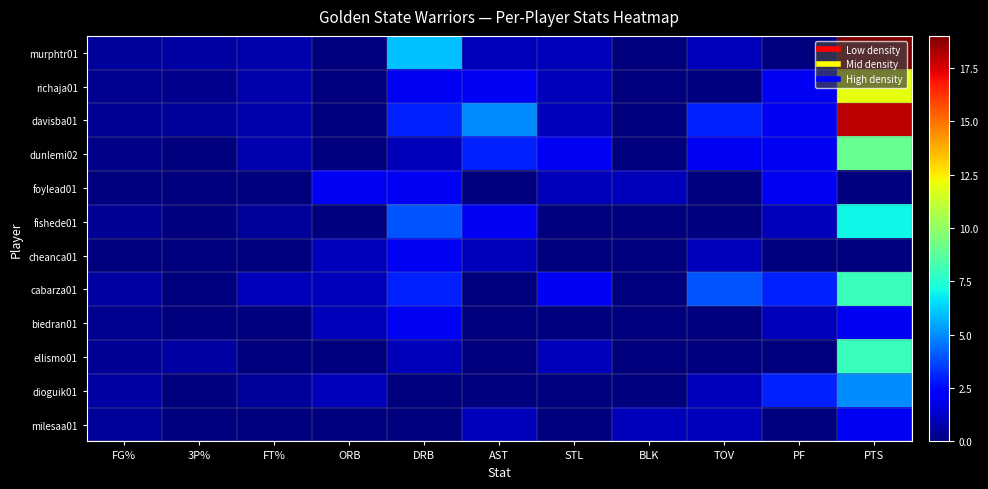

Reading left to right, extract all data points from this chart.

murphtr01: FG%=0.5	3P%=0.6	FT%=0.8	ORB=0.0	DRB=6.0	AST=1.0	STL=1.0	BLK=0.0	TOV=1.0	PF=0.0	PTS=19.0
richaja01: FG%=0.3	3P%=0.2	FT%=0.8	ORB=0.0	DRB=2.0	AST=2.0	STL=1.0	BLK=0.0	TOV=0.0	PF=2.0	PTS=12.0
davisba01: FG%=0.4	3P%=0.5	FT%=0.8	ORB=0.0	DRB=3.0	AST=5.0	STL=1.0	BLK=0.0	TOV=3.0	PF=2.0	PTS=18.0
dunlemi02: FG%=0.2	3P%=0.0	FT%=0.9	ORB=0.0	DRB=1.0	AST=3.0	STL=2.0	BLK=0.0	TOV=2.0	PF=2.0	PTS=9.0
foylead01: FG%=0.0	3P%=0.0	FT%=0.0	ORB=2.0	DRB=2.0	AST=0.0	STL=1.0	BLK=1.0	TOV=0.0	PF=2.0	PTS=0.0
fishede01: FG%=0.4	3P%=0.0	FT%=0.5	ORB=0.0	DRB=4.0	AST=2.0	STL=0.0	BLK=0.0	TOV=0.0	PF=1.0	PTS=7.0
cheanca01: FG%=0.0	3P%=0.0	FT%=0.0	ORB=1.0	DRB=2.0	AST=1.0	STL=0.0	BLK=0.0	TOV=1.0	PF=0.0	PTS=0.0
cabarza01: FG%=0.6	3P%=0.0	FT%=1.0	ORB=1.0	DRB=3.0	AST=0.0	STL=2.0	BLK=0.0	TOV=4.0	PF=3.0	PTS=8.0
biedran01: FG%=0.3	3P%=0.0	FT%=0.0	ORB=1.0	DRB=2.0	AST=0.0	STL=0.0	BLK=0.0	TOV=0.0	PF=1.0	PTS=2.0
ellismo01: FG%=0.4	3P%=0.7	FT%=0.0	ORB=0.0	DRB=1.0	AST=0.0	STL=1.0	BLK=0.0	TOV=0.0	PF=0.0	PTS=8.0
dioguik01: FG%=0.7	3P%=0.0	FT%=0.5	ORB=1.0	DRB=0.0	AST=0.0	STL=0.0	BLK=0.0	TOV=1.0	PF=3.0	PTS=5.0
milesaa01: FG%=0.5	3P%=0.0	FT%=0.0	ORB=0.0	DRB=0.0	AST=1.0	STL=0.0	BLK=1.0	TOV=1.0	PF=0.0	PTS=2.0